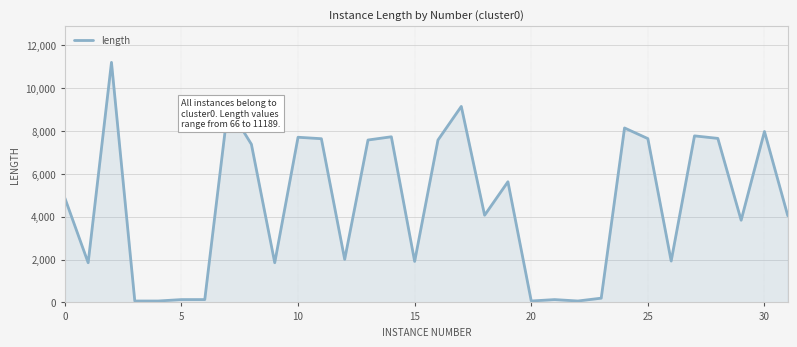

What is the maximum value shown in the chart?

11189